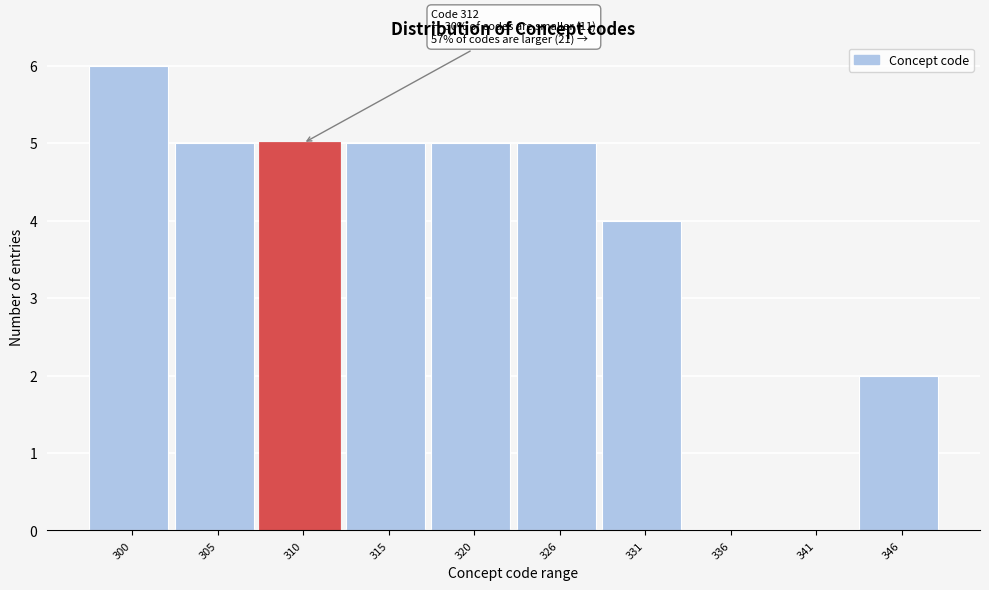

Reading right to left, transcribe all the data shown in this chart.

346=2	341=0	336=0	331=4	326=5	320=5	315=5	310=5	305=5	300=6